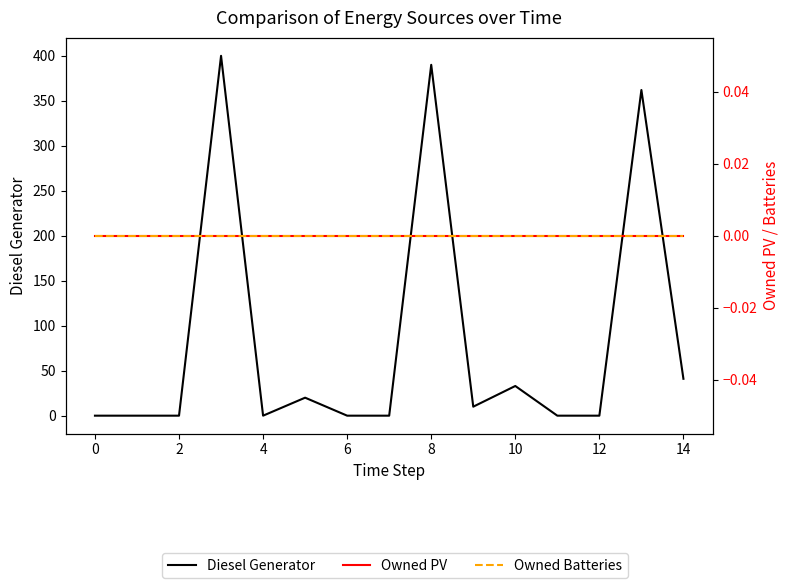

At how many categories does at least one series exceed 310?

3